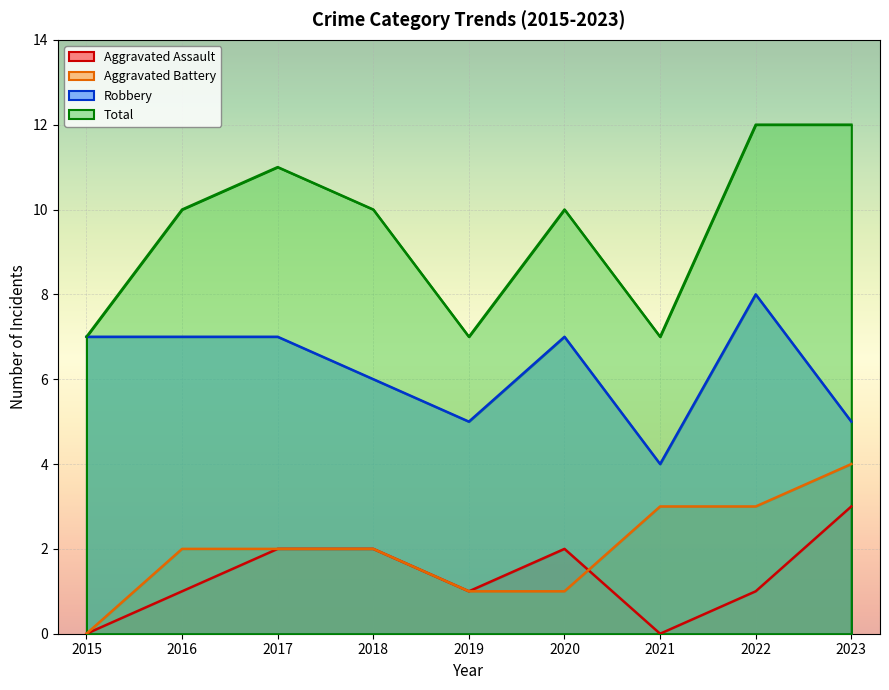

At how many categories does at least one series exceed 9?

6